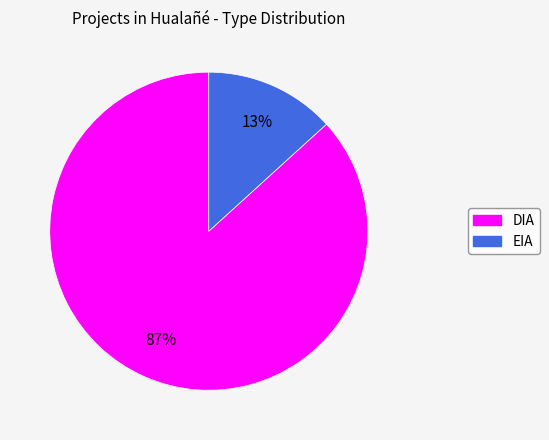

Rank the categories by value from lowest to highest.

EIA, DIA